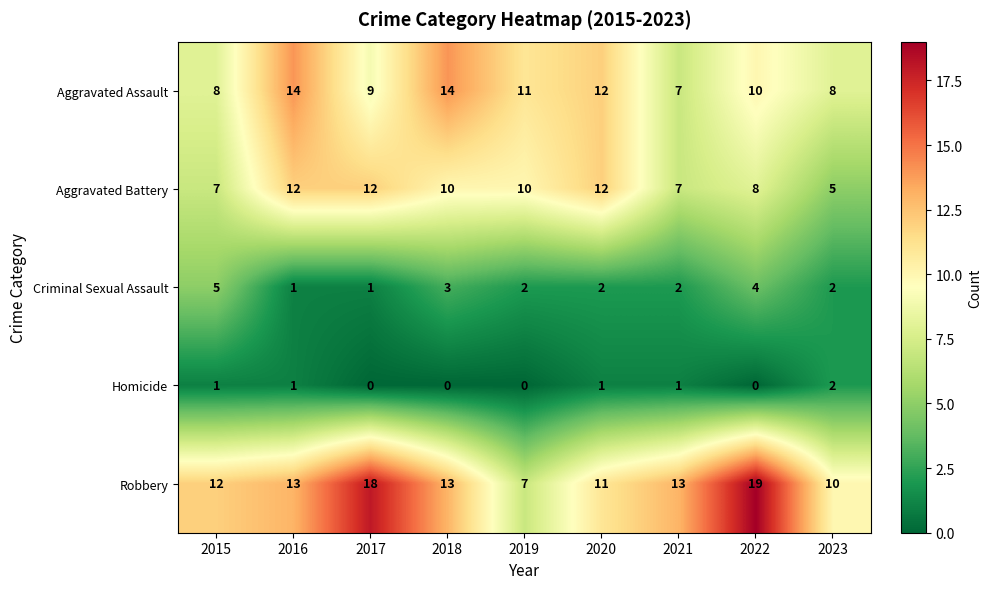

Where is Aggravated Battery nearest to the value 8?

2022